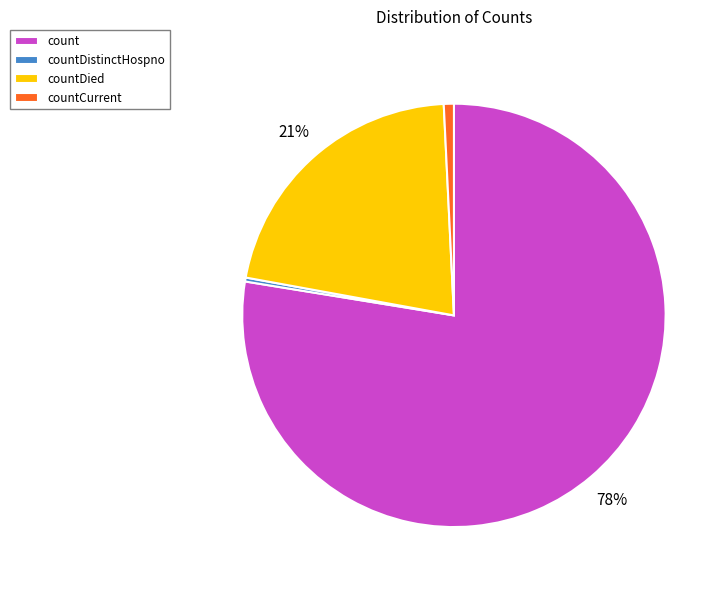

Is count the majority of the pie?

Yes